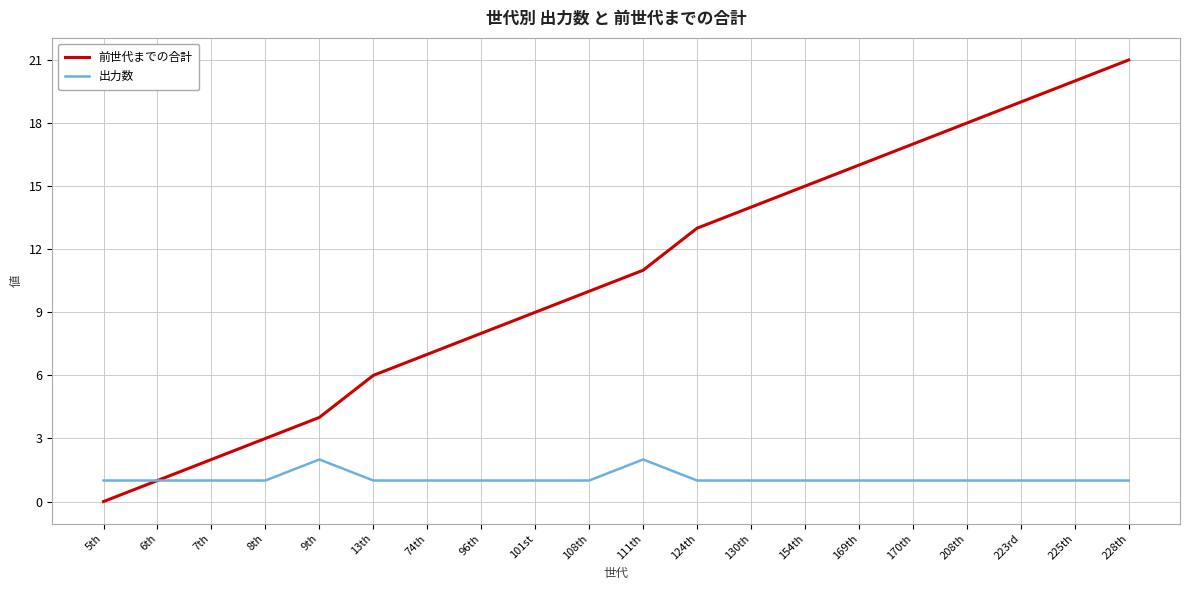

Is the value of 出力数 at 96th greater than the value of 前世代までの合計 at 101st?

No